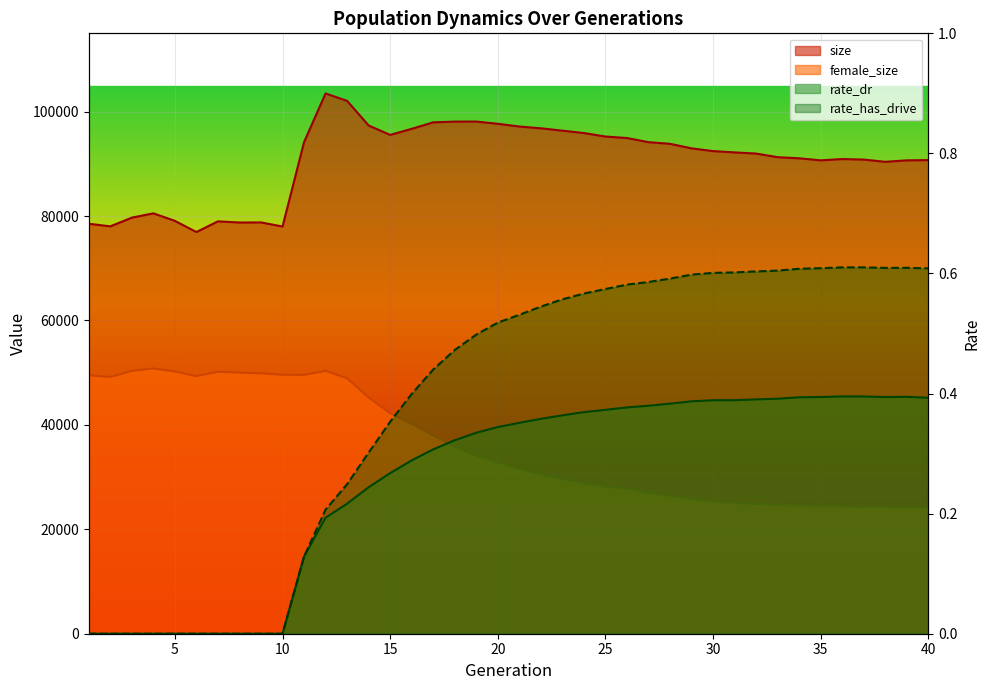

Reading right to left, extract all data points from this chart.

size: 40=90719.0	39=90673.0	38=90392.0	37=90817.0	36=90922.0	35=90671.0	34=91063.0	33=91278.0	32=91970.0	31=92196.0	30=92443.0	29=92968.0	28=93841.0	27=94154.0	26=94949.0	25=95232.0	24=95902.0	23=96360.0	22=96810.0	21=97150.0	20=97672.0	19=98103.0	18=98094.0	17=97954.0	16=96707.0	15=95544.0	14=97350.0	13=102060.0	12=103486.0	11=94162.0	10=77995.0	9=78784.0	8=78765.0	7=78988.0	6=76941.0	5=79079.0	4=80521.0	3=79698.0	2=78028.0	1=78527.0
female_size: 40=24222.0	39=24168.0	38=24249.0	37=24241.0	36=24355.0	35=24459.0	34=24495.0	33=24656.0	32=24850.0	31=25063.0	30=25285.0	29=25857.0	28=26400.0	27=26989.0	26=27809.0	25=28170.0	24=28799.0	23=29648.0	22=30521.0	21=31535.0	20=32844.0	19=34132.0	18=35791.0	17=37985.0	16=40218.0	15=42242.0	14=45245.0	13=48939.0	12=50352.0	11=49579.0	10=49601.0	9=49882.0	8=50023.0	7=50177.0	6=49345.0	5=50236.0	4=50815.0	3=50339.0	2=49185.0	1=49497.0
rate_dr: 40=0.4	39=0.4	38=0.4	37=0.4	36=0.4	35=0.4	34=0.4	33=0.4	32=0.4	31=0.4	30=0.4	29=0.4	28=0.4	27=0.4	26=0.4	25=0.4	24=0.4	23=0.4	22=0.4	21=0.4	20=0.3	19=0.3	18=0.3	17=0.3	16=0.3	15=0.3	14=0.2	13=0.2	12=0.2	11=0.1	10=0.0	9=0.0	8=0.0	7=0.0	6=0.0	5=0.0	4=0.0	3=0.0	2=0.0	1=0.0
rate_has_drive: 40=0.6	39=0.6	38=0.6	37=0.6	36=0.6	35=0.6	34=0.6	33=0.6	32=0.6	31=0.6	30=0.6	29=0.6	28=0.6	27=0.6	26=0.6	25=0.6	24=0.6	23=0.6	22=0.5	21=0.5	20=0.5	19=0.5	18=0.5	17=0.4	16=0.4	15=0.4	14=0.3	13=0.2	12=0.2	11=0.1	10=0.0	9=0.0	8=0.0	7=0.0	6=0.0	5=0.0	4=0.0	3=0.0	2=0.0	1=0.0